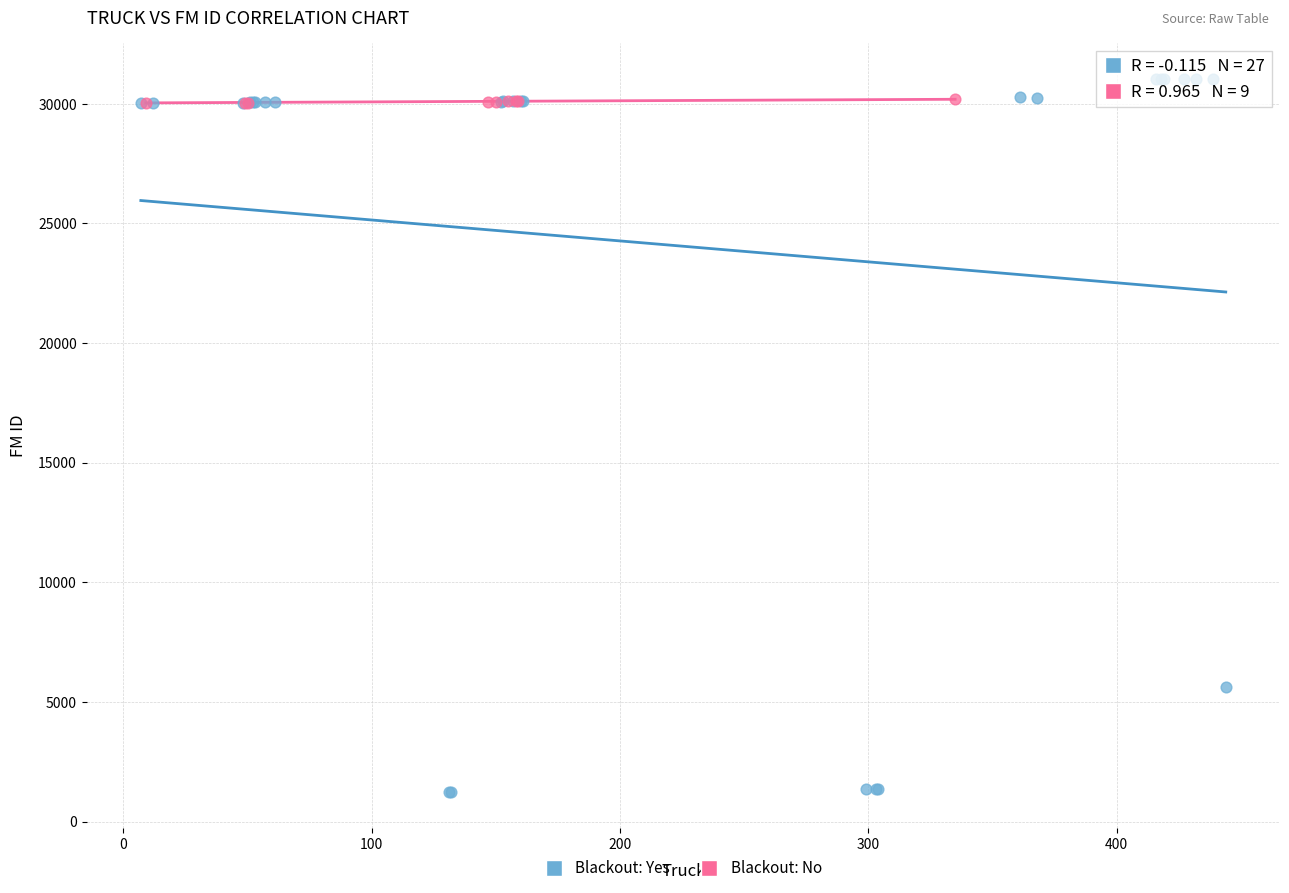

Which series reaches the minimum Y coordinate?

Blackout: Yes